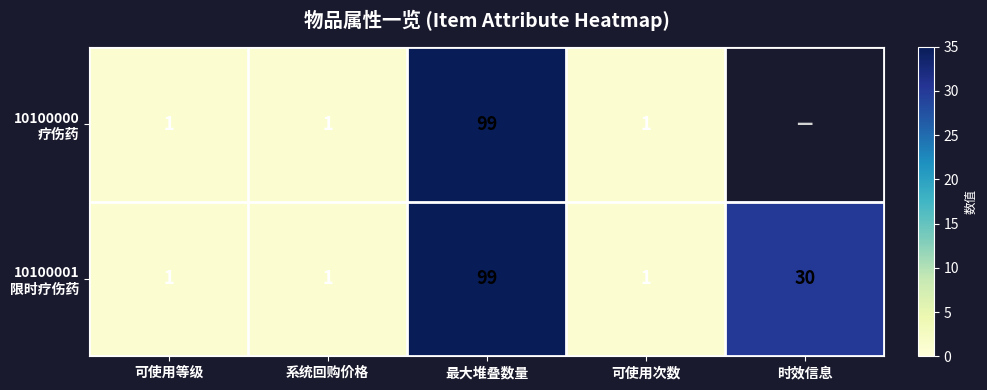

At how many categories does at least one series exceed 56?

1